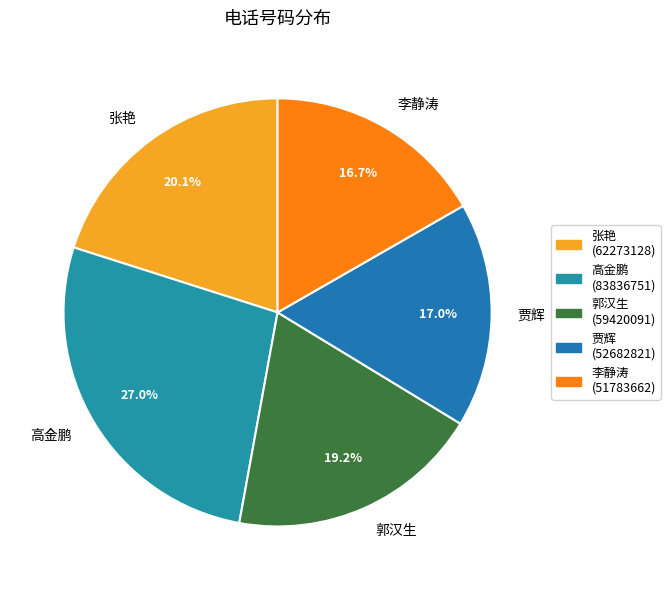

Approximately how many times larger is the value at 高金鹏 compared to 张艳?

1.3